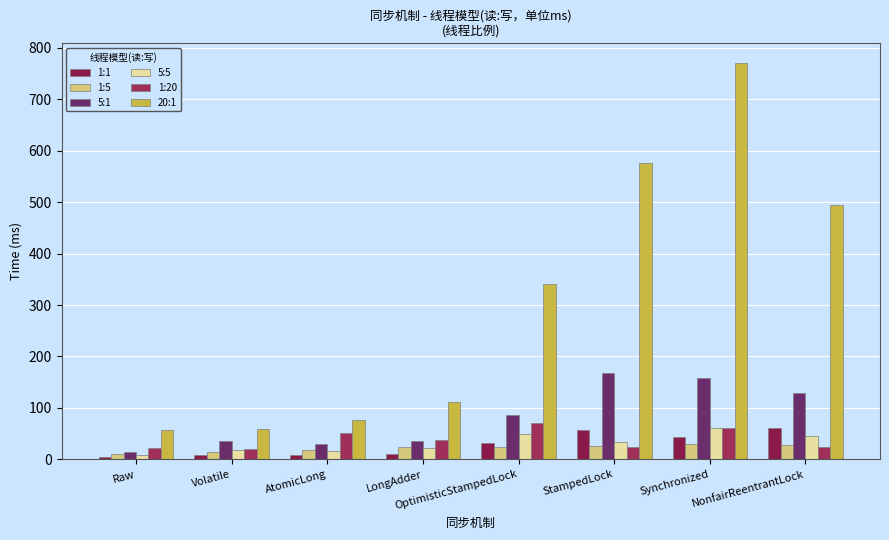

What is the greatest value displayed?

770